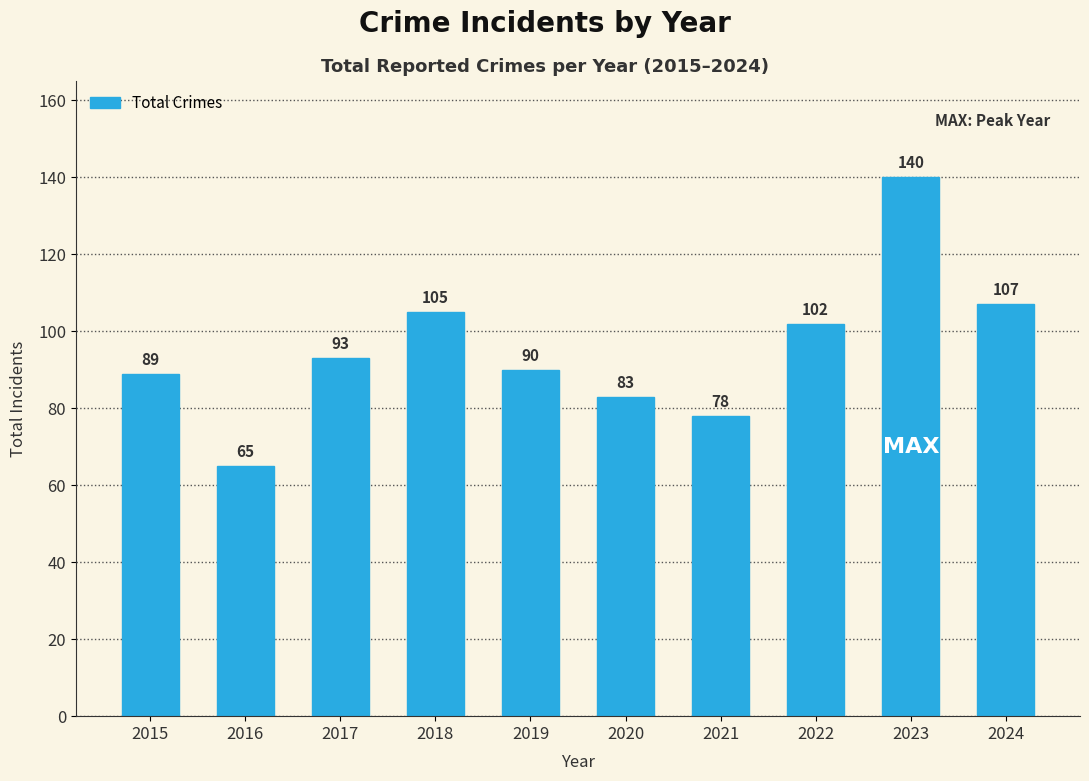

Rank the categories by value from lowest to highest.

2016, 2021, 2020, 2015, 2019, 2017, 2022, 2018, 2024, 2023